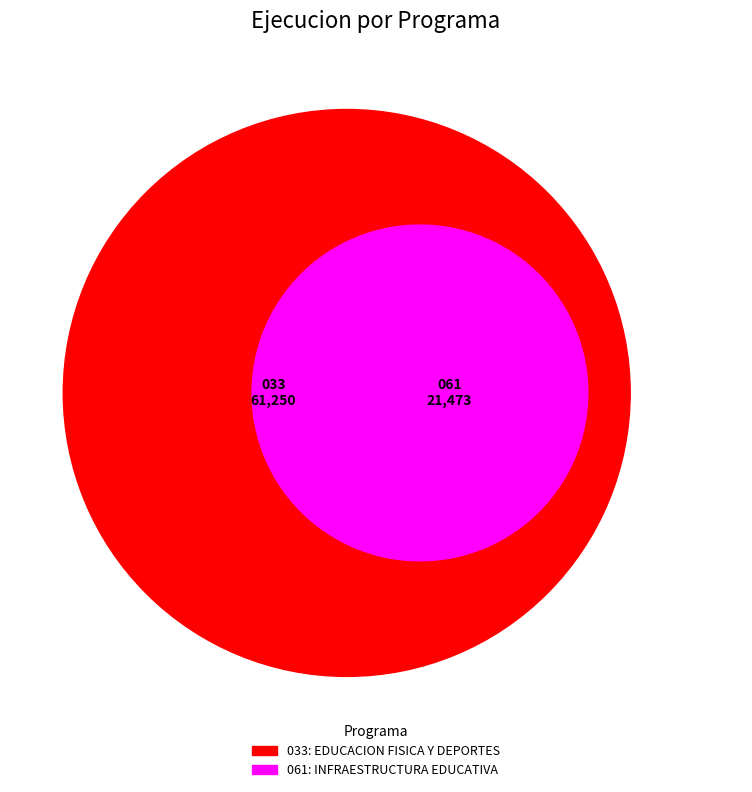

The 033: EDUCACION FISICA Y DEPORTES slice represents 63% of the pie. True or false?

False